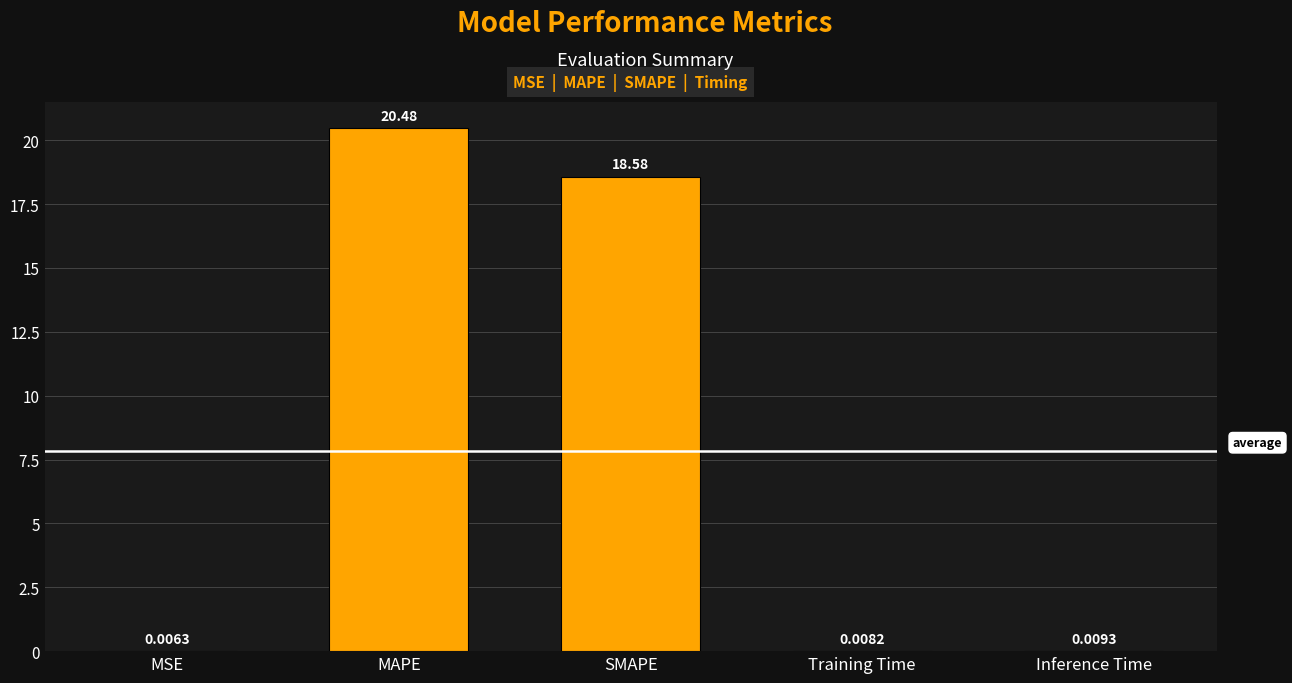

Where is the data nearest to the value 10?

SMAPE